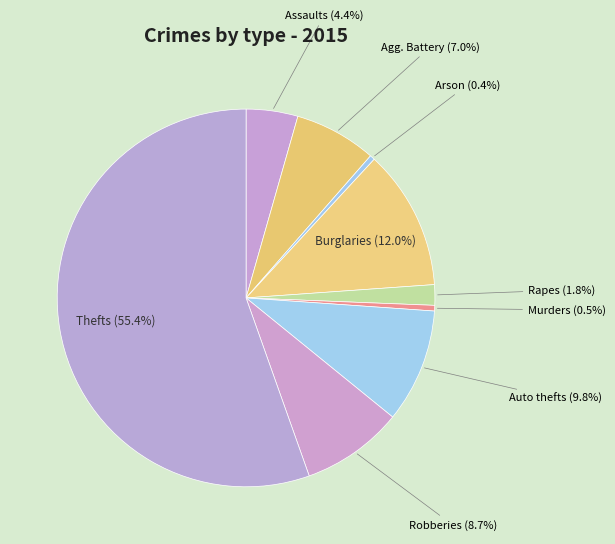

Which has a higher value, Rapes or Burglaries?

Burglaries